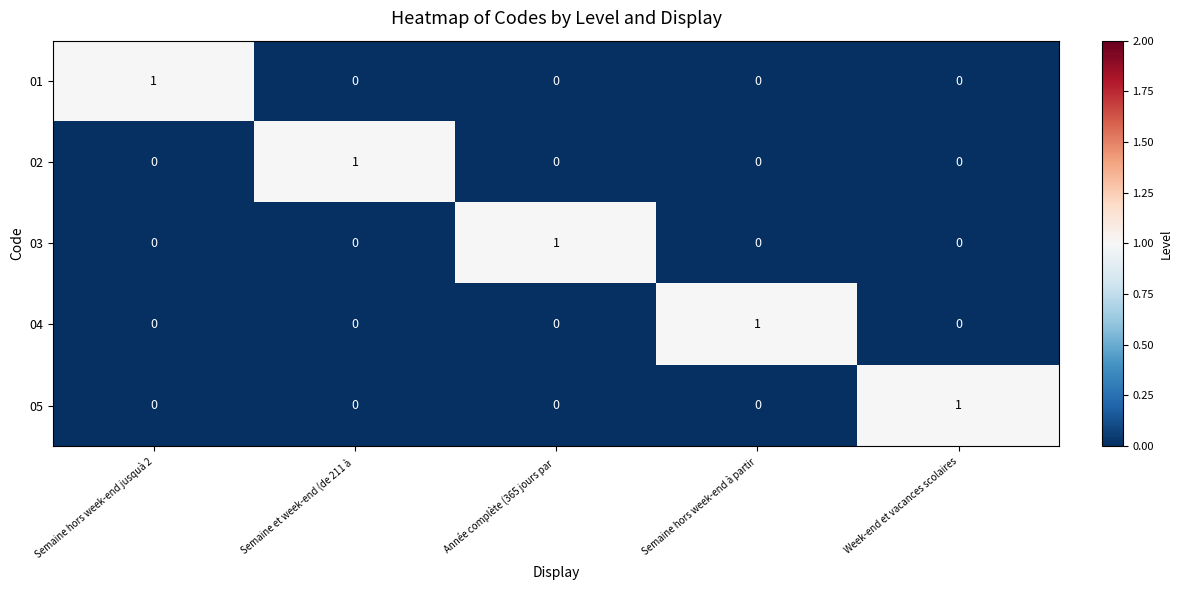

What is the total value across all series at Année complète (365 jours par ?

1